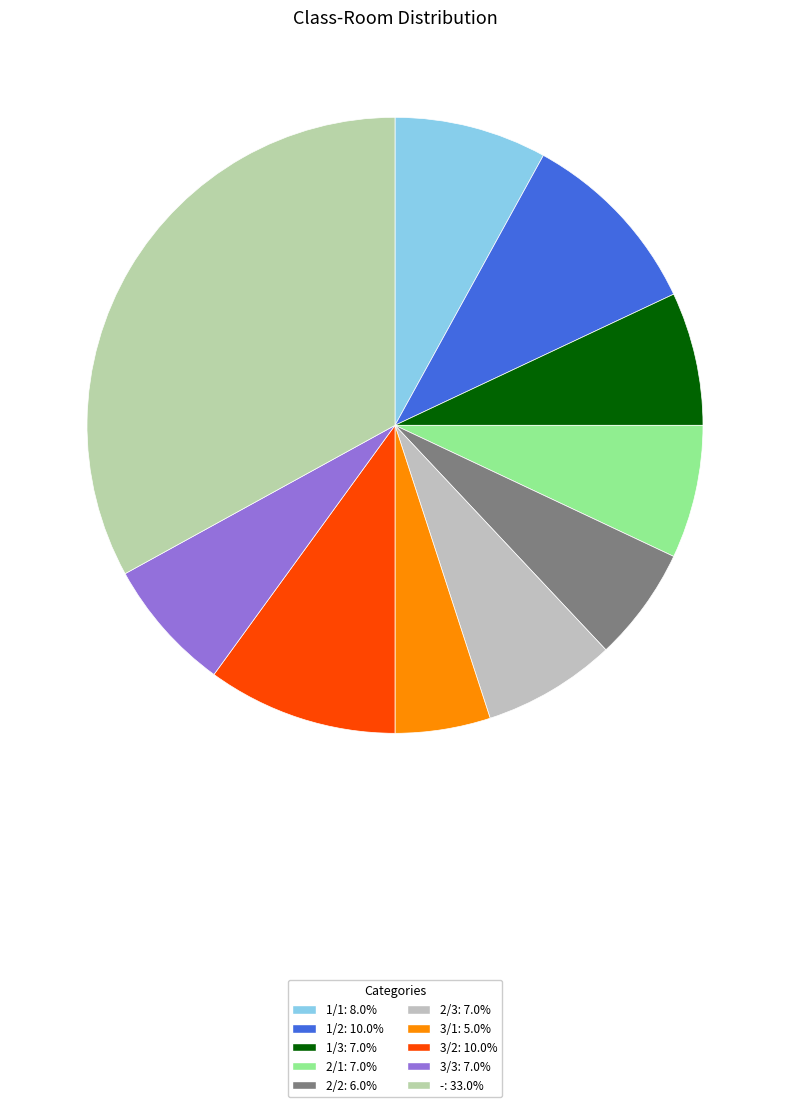

What is the total percentage of 2/1 and 1/1?

15.0%